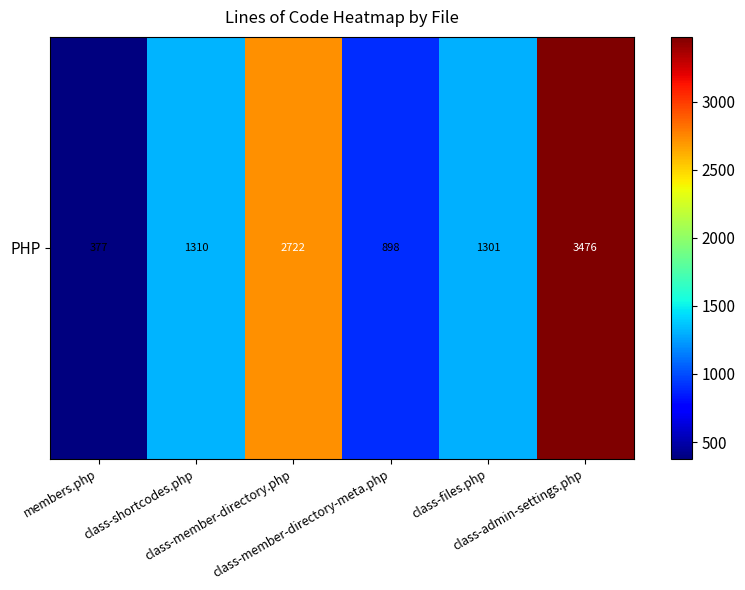

At which label does the data first exceed 1310?

class-member-directory.php